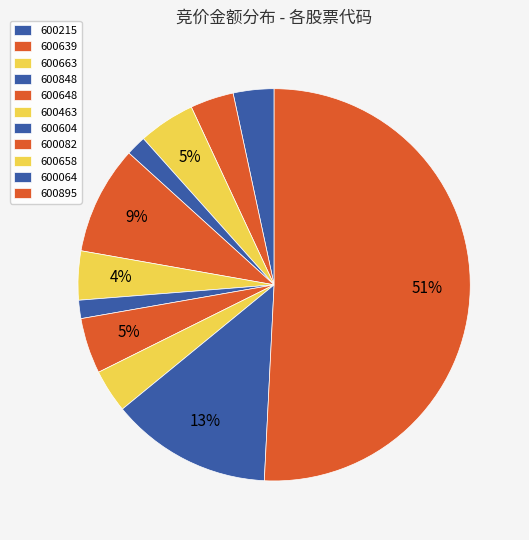

What is the change in value from 600639 to 600082?

+19138